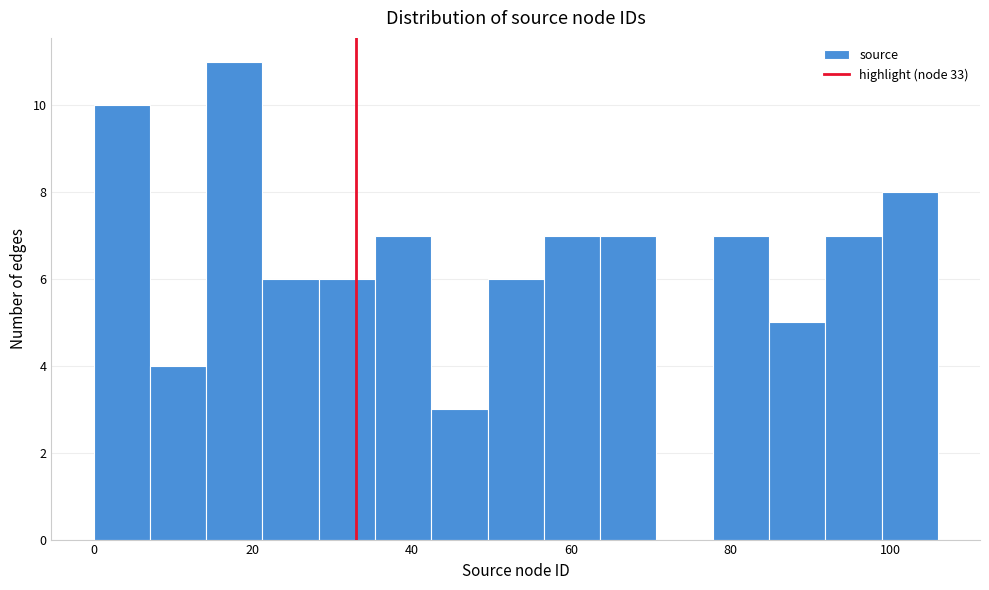

Read against the x-axis, roughly where is the centre of the tallest bar?

18